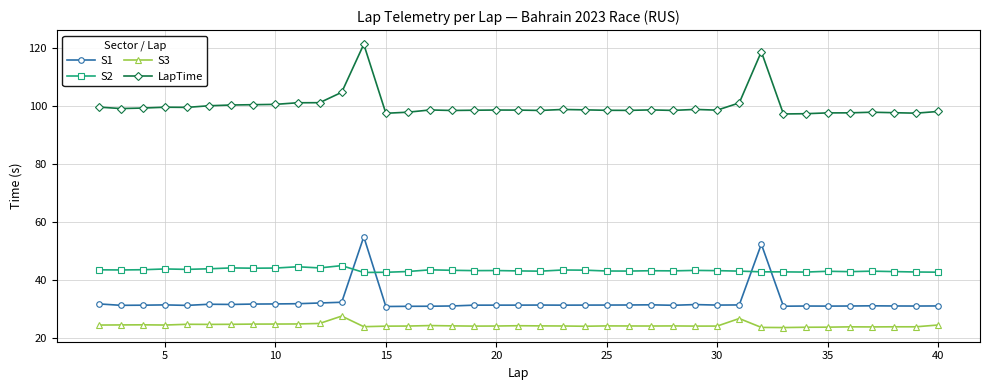

True or false: LapTime and S3 intersect in this chart.

False